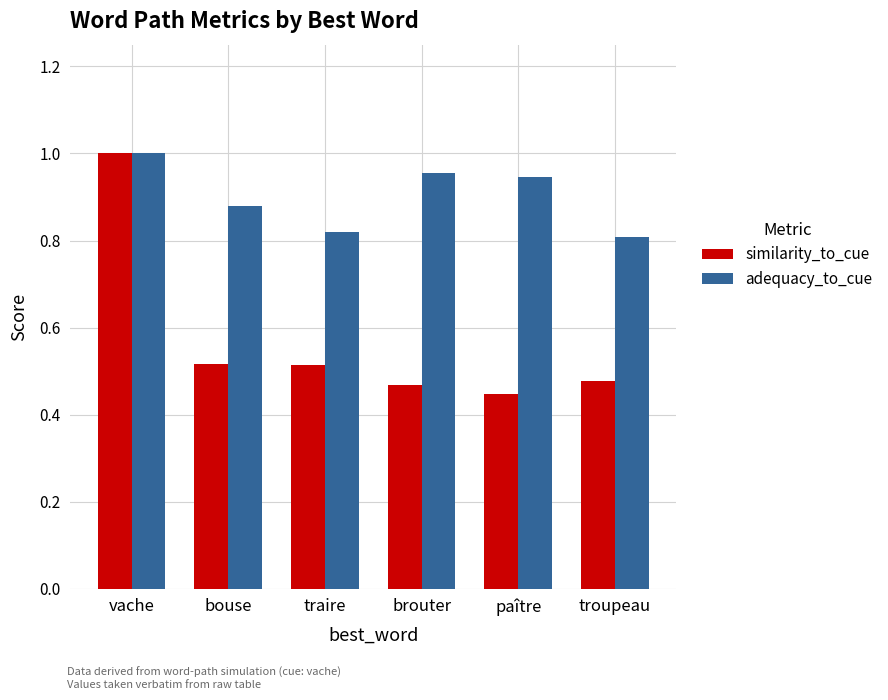

How many distinct data groups are displayed?

2